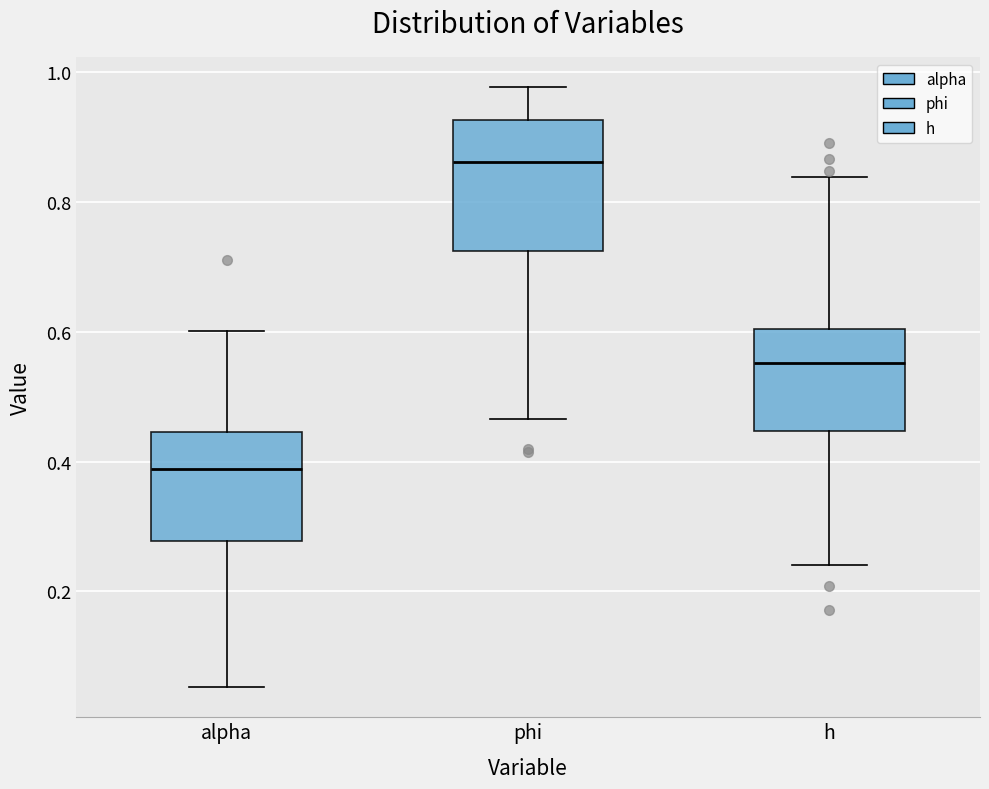

Which box is the tallest, from its lower edge to its upper edge?

phi